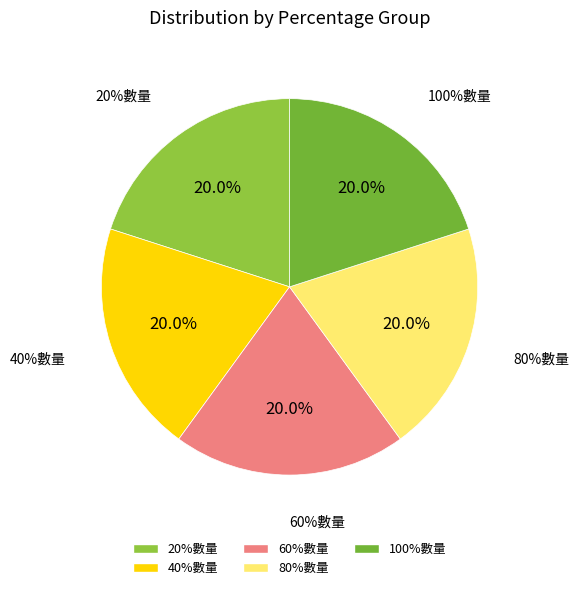

Rank the categories by value from lowest to highest.

40%數量, 80%數量, 20%數量, 60%數量, 100%數量